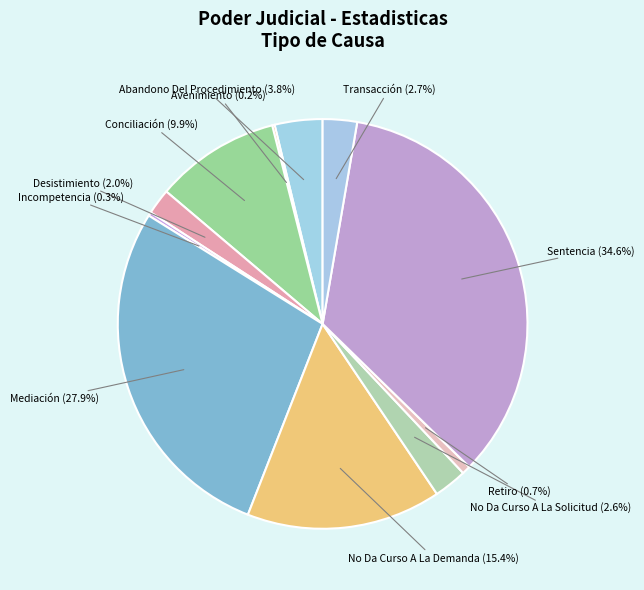

Between No Da Curso A La Demanda and Transacción, which is larger?

No Da Curso A La Demanda